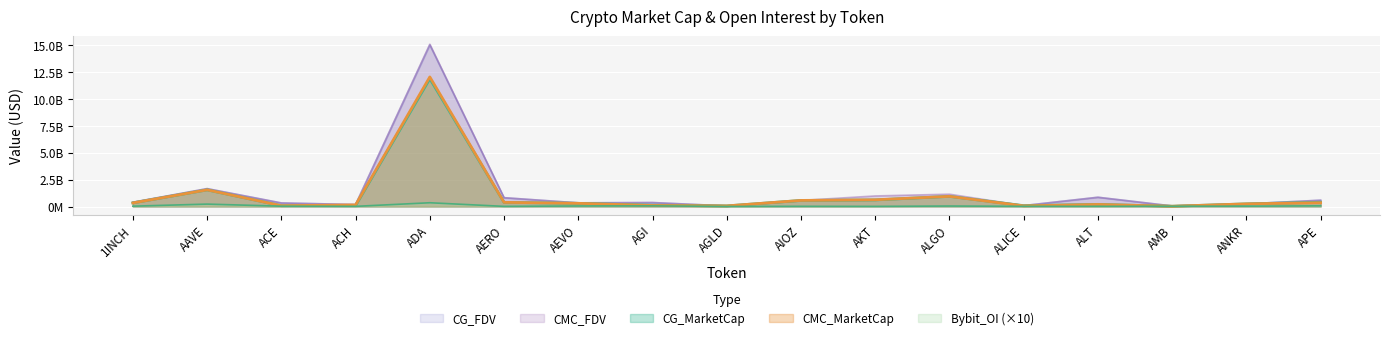

What is the label of the 7th point from the left?

AEVO